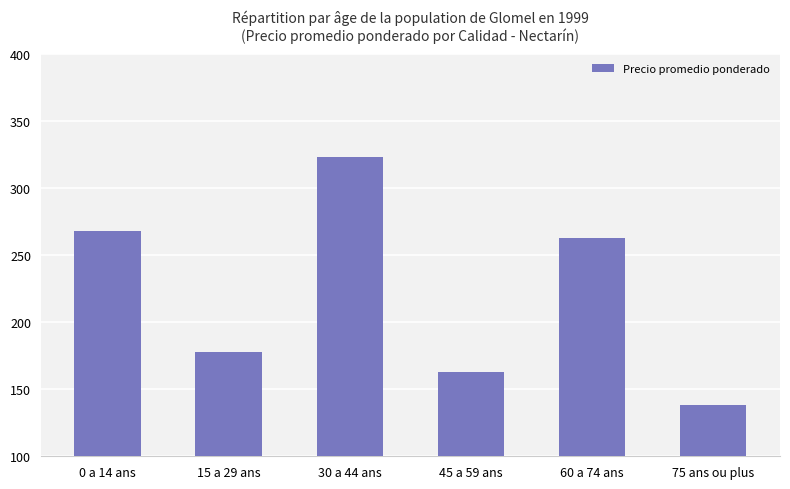

What is the change in value from 0 a 14 ans to 60 a 74 ans?

-5